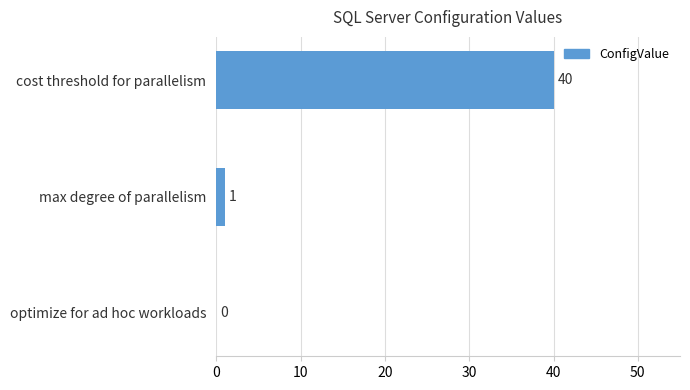

What is the greatest value displayed?

40